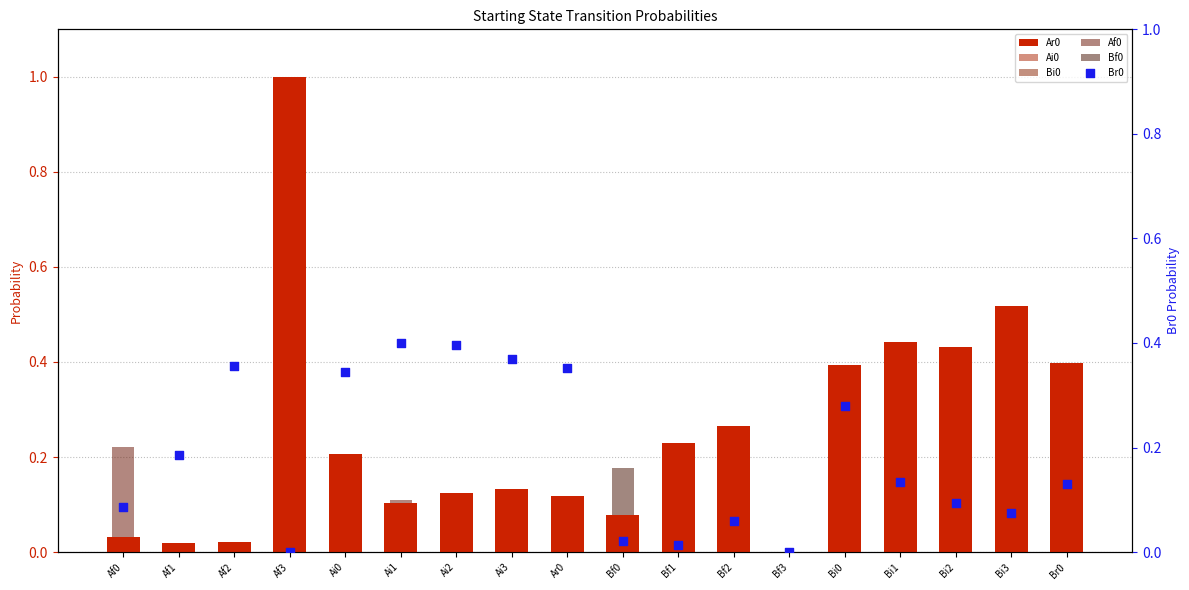

What is the total value across all series at Ai3?

0.7